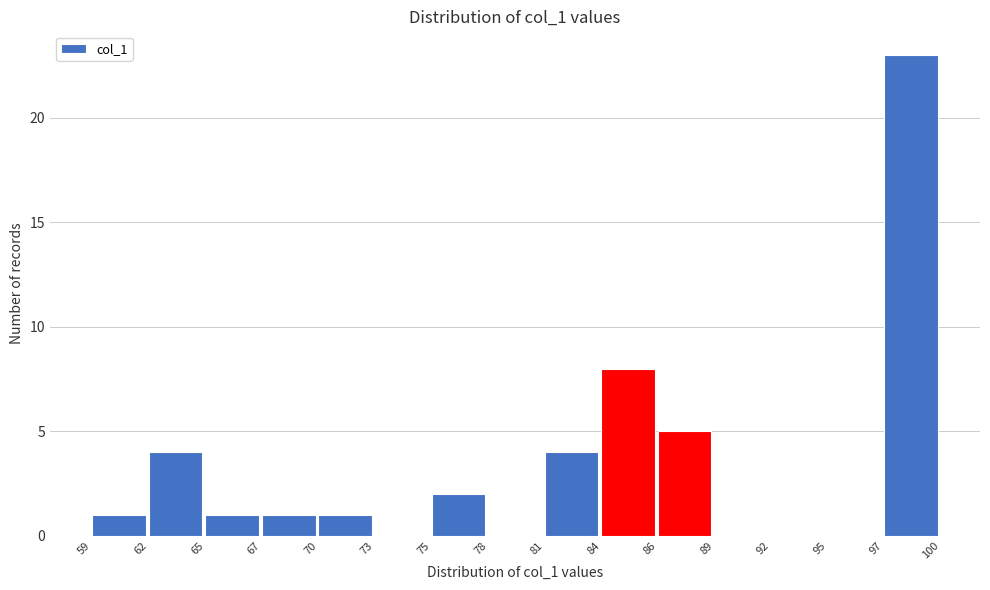

Reading left to right, extract all data points from this chart.

59=1	62=4	65=1	67=1	70=1	73=0	75=2	78=0	81=4	84=8	86=5	89=0	92=0	95=0	97=23